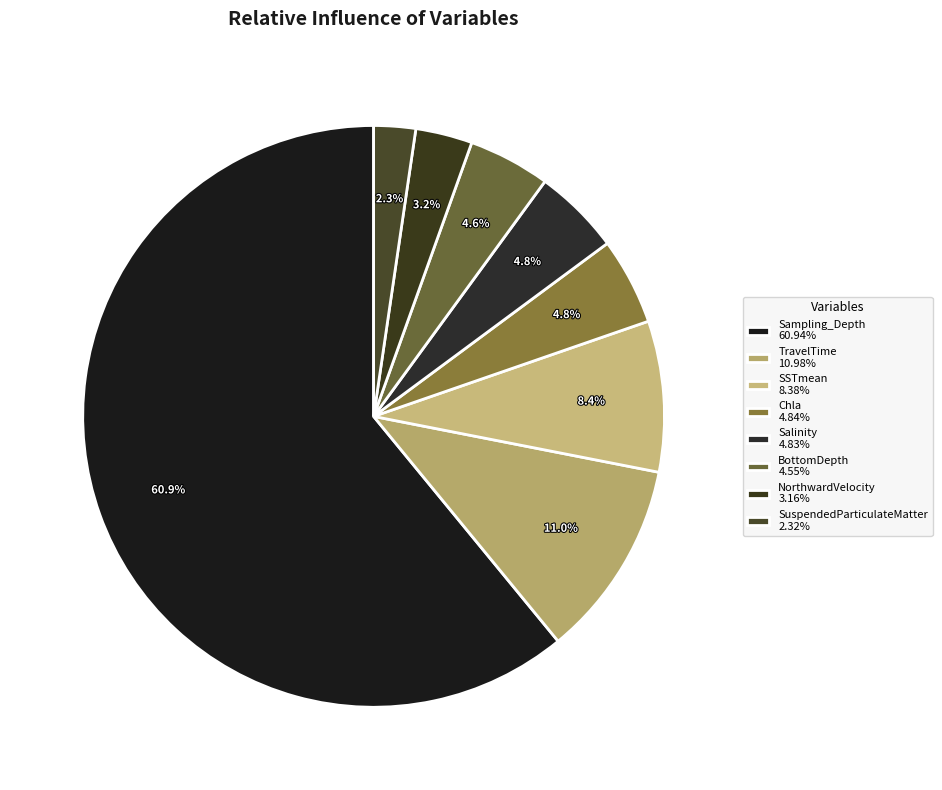

Is there a majority slice in this chart?

Yes